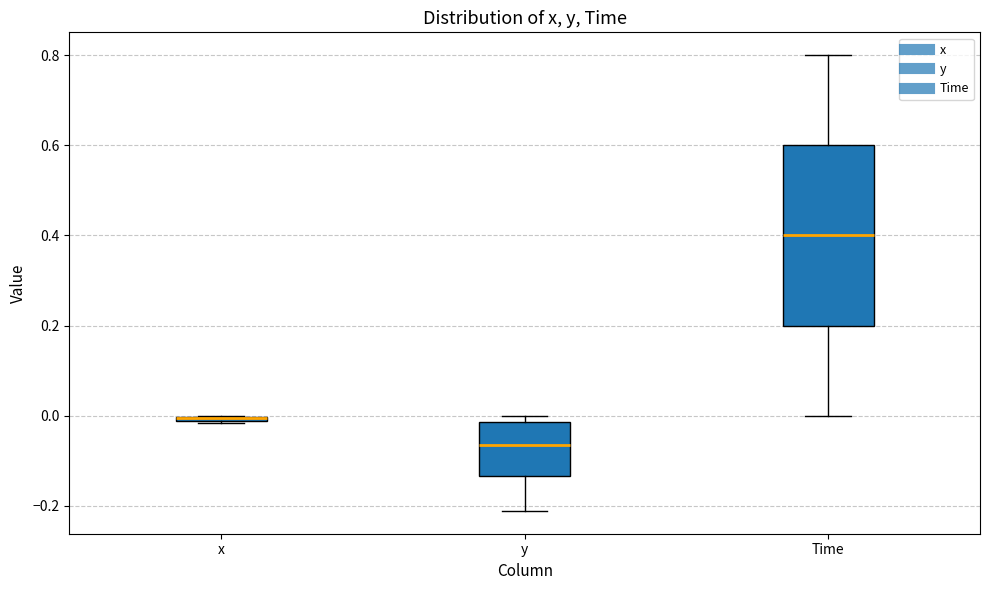

Comparing the boxes themselves (not the whiskers), which one is the tallest?

Time